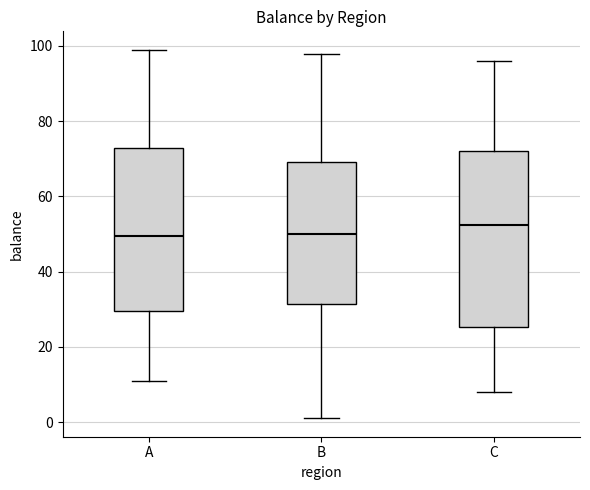

Which box is the tallest, from its lower edge to its upper edge?

C